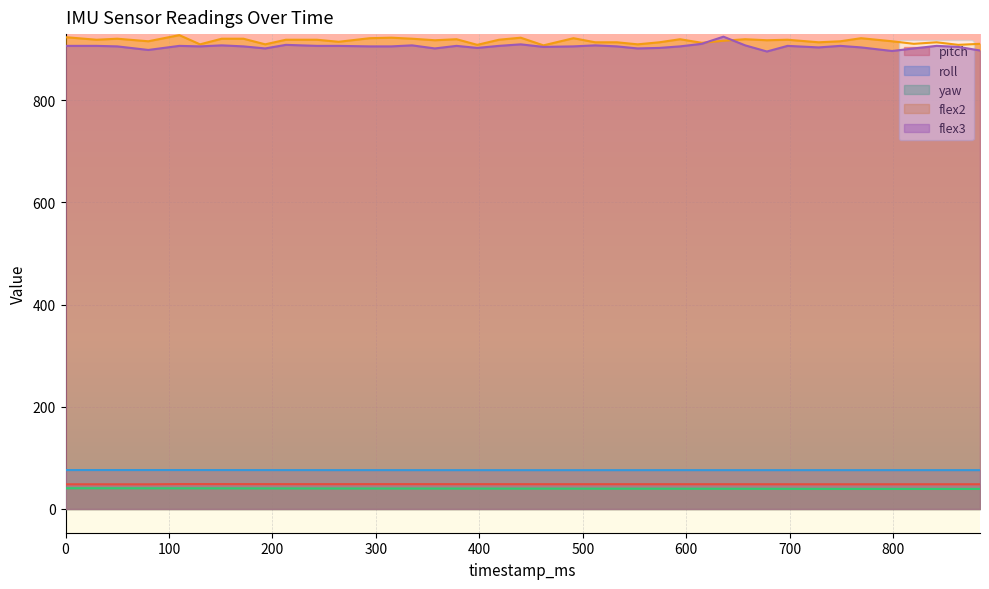

Rank the series by their maximum value, from highest to lowest.

flex2, flex3, roll, pitch, yaw